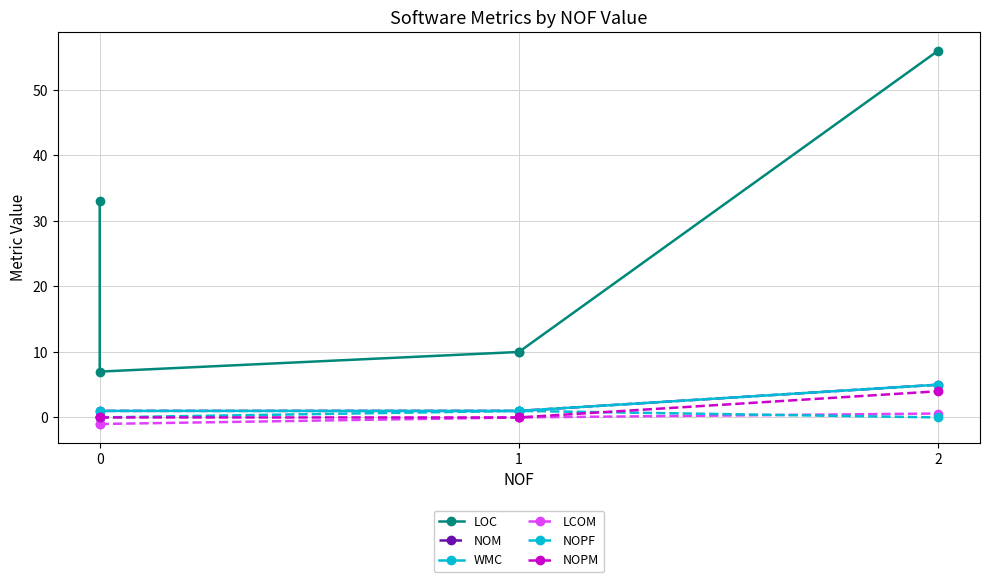

Is this an area chart (filled region under the line)?

No